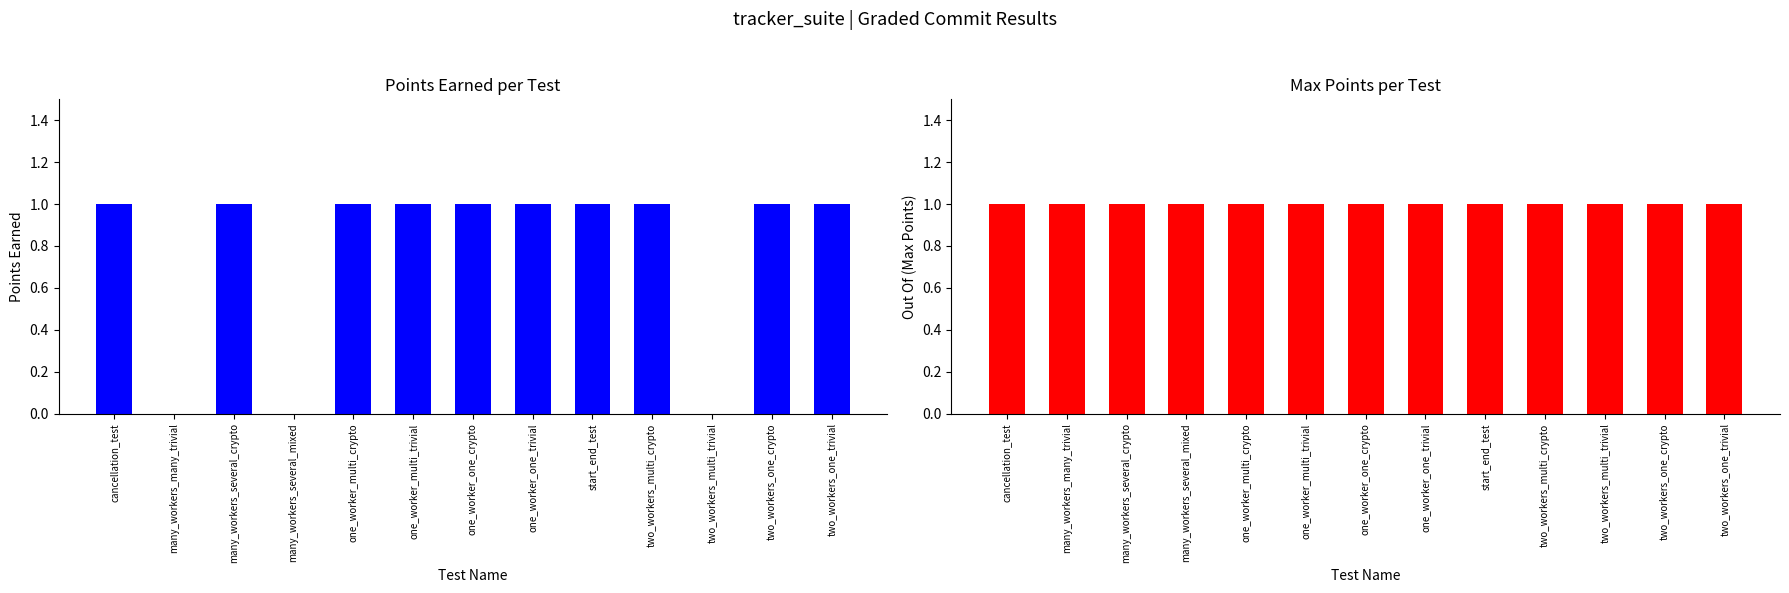

Is the value of Out Of (Max Points) at one_worker_multi_crypto greater than the value of Points Earned at cancellation_test?

No